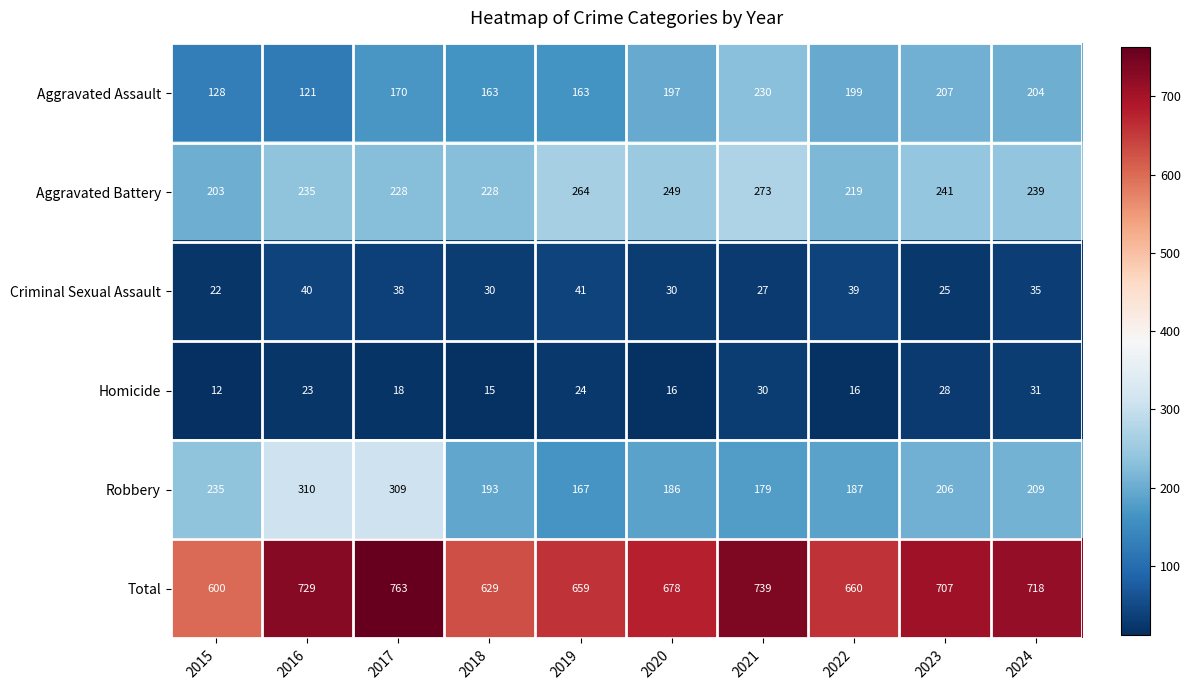

What is the sum of all Homicide values?

213